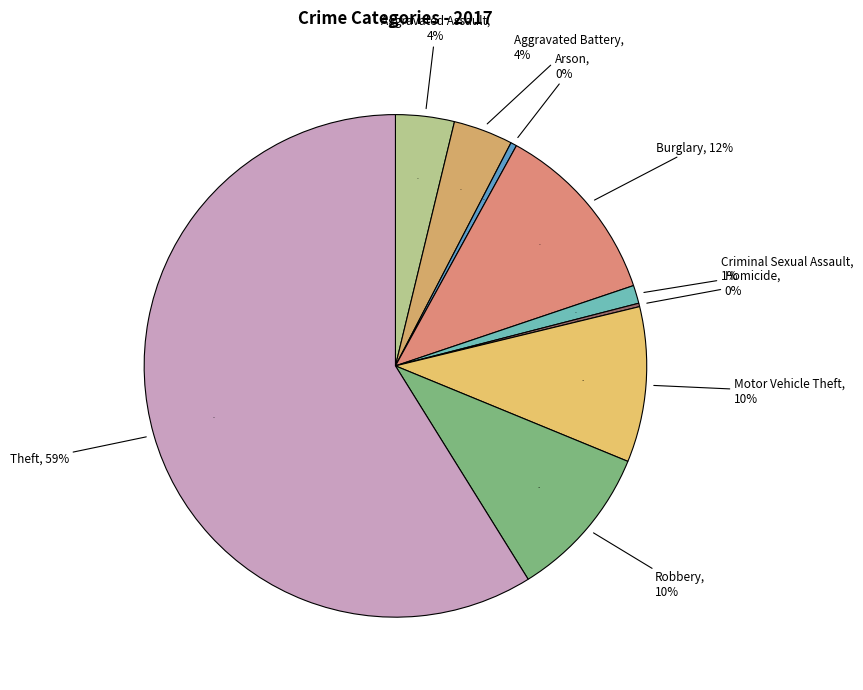

Which category has the smallest portion of the pie?

Homicide